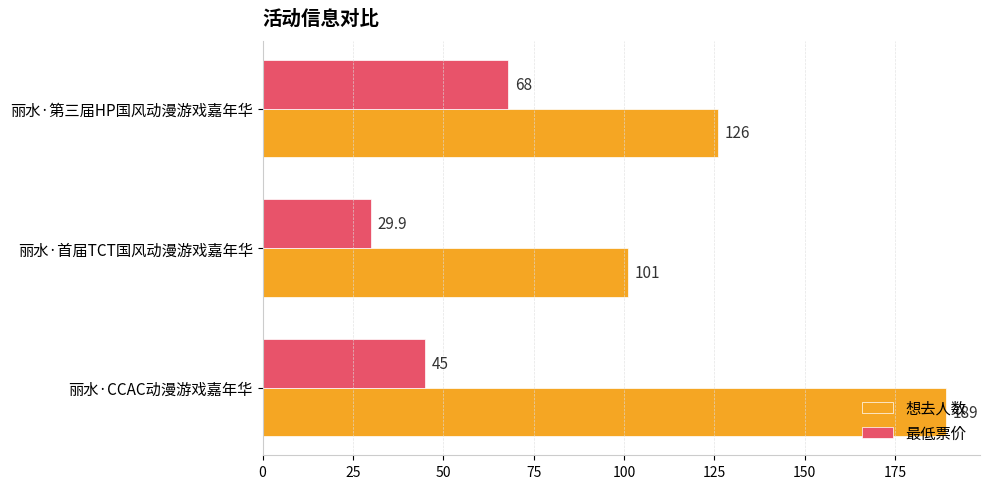

How many 想去人数 values are between 101 and 189?

3